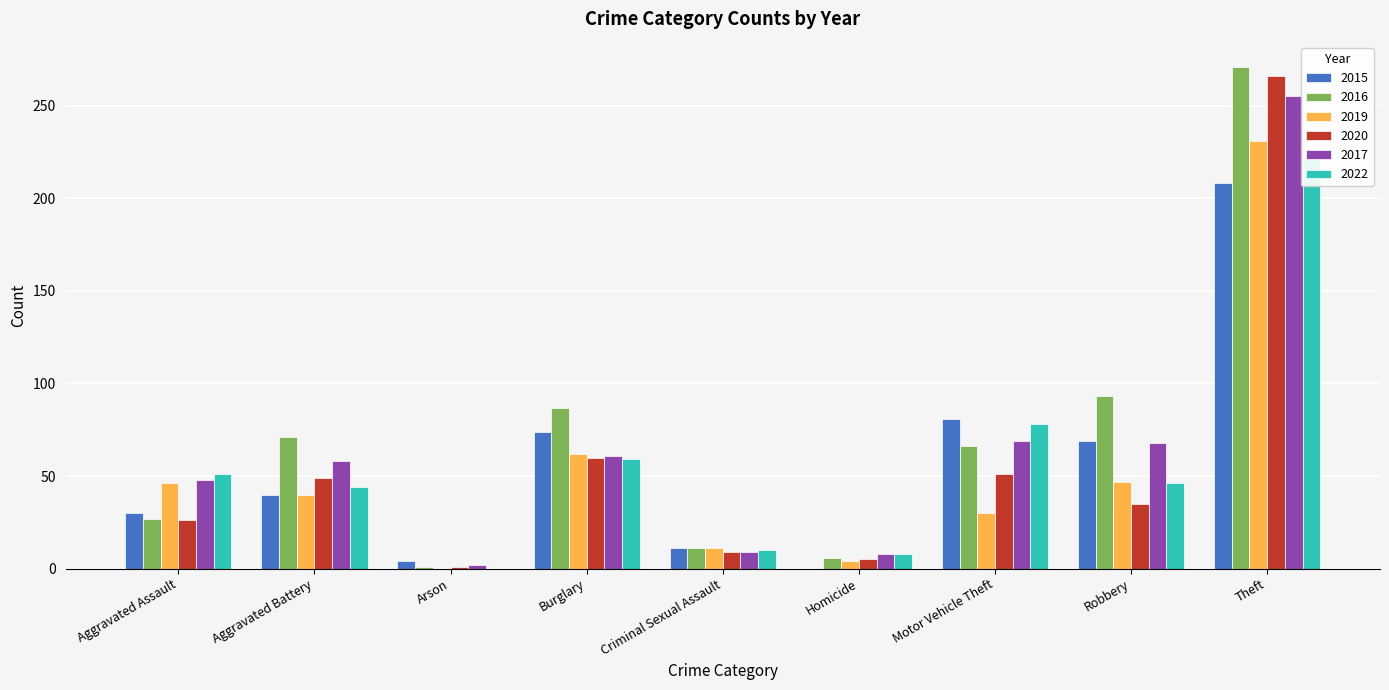

Reading left to right, what are all the values shown in this chart?

2015: Aggravated Assault=30	Aggravated Battery=40	Arson=4	Burglary=74	Criminal Sexual Assault=11	Homicide=0	Motor Vehicle Theft=81	Robbery=69	Theft=208
2016: Aggravated Assault=27	Aggravated Battery=71	Arson=1	Burglary=87	Criminal Sexual Assault=11	Homicide=6	Motor Vehicle Theft=66	Robbery=93	Theft=271
2019: Aggravated Assault=46	Aggravated Battery=40	Arson=0	Burglary=62	Criminal Sexual Assault=11	Homicide=4	Motor Vehicle Theft=30	Robbery=47	Theft=231
2020: Aggravated Assault=26	Aggravated Battery=49	Arson=1	Burglary=60	Criminal Sexual Assault=9	Homicide=5	Motor Vehicle Theft=51	Robbery=35	Theft=266
2017: Aggravated Assault=48	Aggravated Battery=58	Arson=2	Burglary=61	Criminal Sexual Assault=9	Homicide=8	Motor Vehicle Theft=69	Robbery=68	Theft=255
2022: Aggravated Assault=51	Aggravated Battery=44	Arson=0	Burglary=59	Criminal Sexual Assault=10	Homicide=8	Motor Vehicle Theft=78	Robbery=46	Theft=221